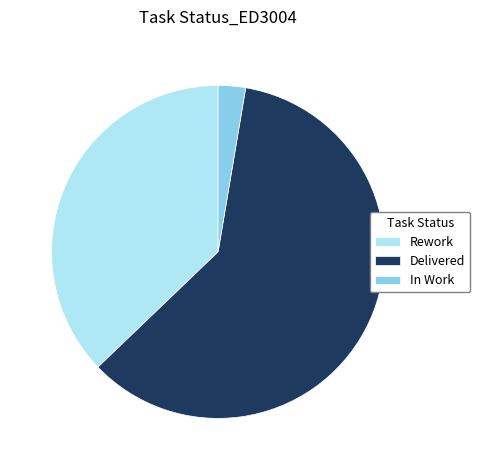

Rank the categories by value from highest to lowest.

Delivered, Rework, In Work